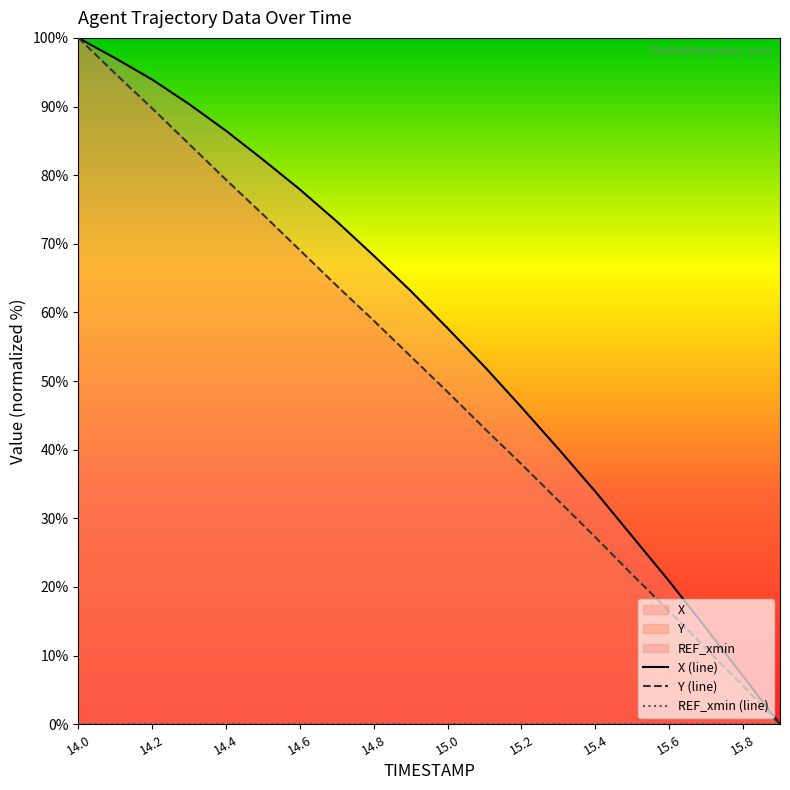

Is the value of Y at 14.4 greater than the value of X at 15.1?

Yes